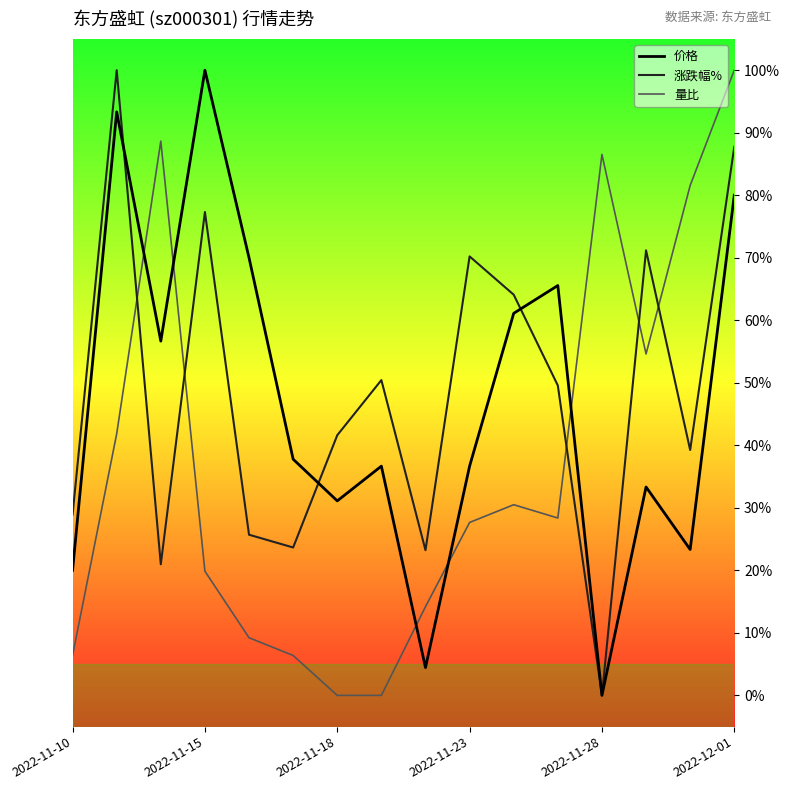

The 涨跌幅% series shows 39.2 at 14. True or false?

True